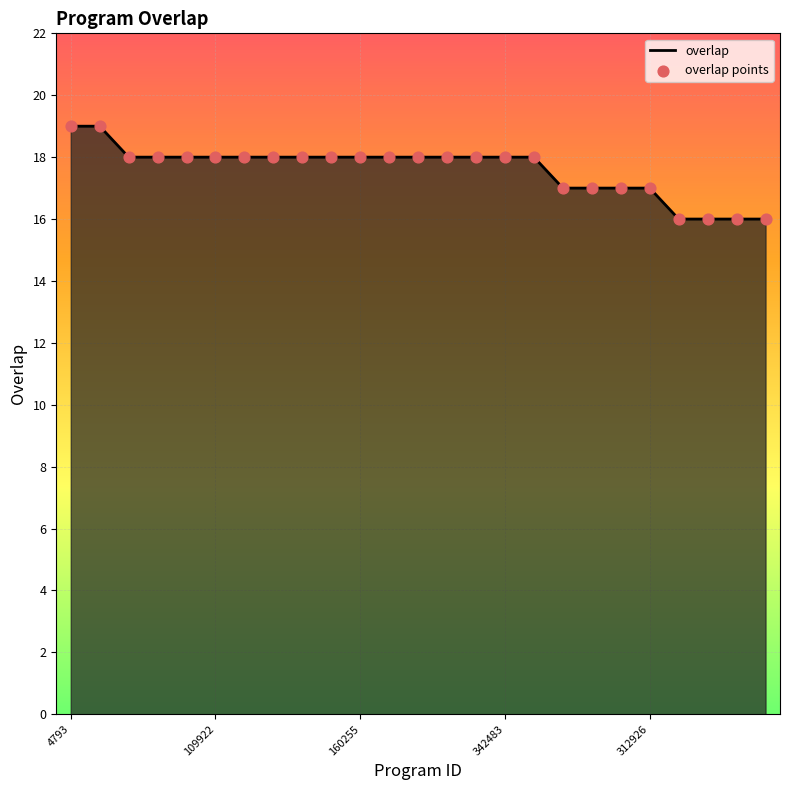

What is the difference between the maximum and minimum values?

3